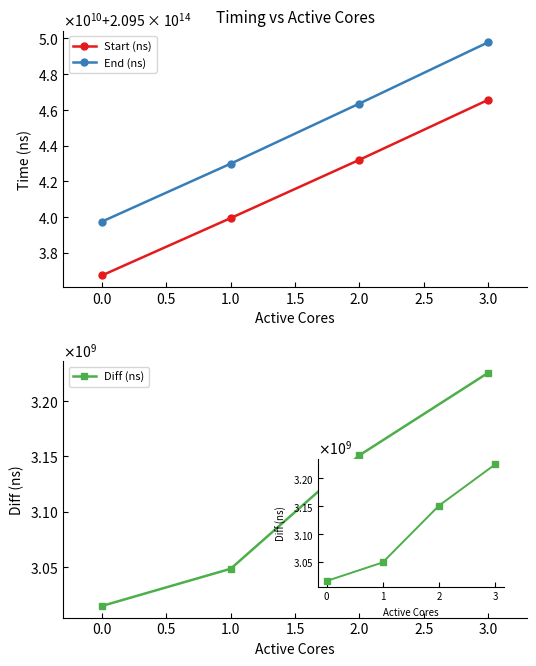

What is the difference between the Start (ns) values at 0.5 and 1.0?

3356266018